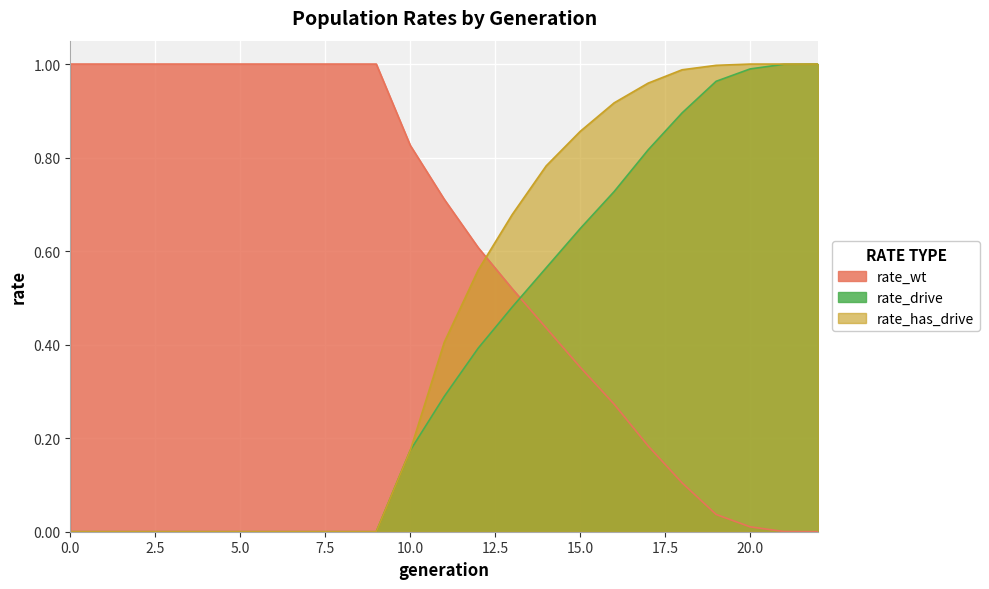

Reading right to left, list all the values displayed in this chart.

rate_wt: 0.0	0.0	0.0	0.0	0.1	0.2	0.3	0.4	0.4	0.5	0.6	0.7	0.8	1.0	1.0	1.0	1.0	1.0	1.0	1.0	1.0	1.0	1.0
rate_drive: 1.0	1.0	1.0	1.0	0.9	0.8	0.7	0.6	0.6	0.5	0.4	0.3	0.2	0.0	0.0	0.0	0.0	0.0	0.0	0.0	0.0	0.0	0.0
rate_has_drive: 1.0	1.0	1.0	1.0	1.0	1.0	0.9	0.9	0.8	0.7	0.6	0.4	0.2	0.0	0.0	0.0	0.0	0.0	0.0	0.0	0.0	0.0	0.0